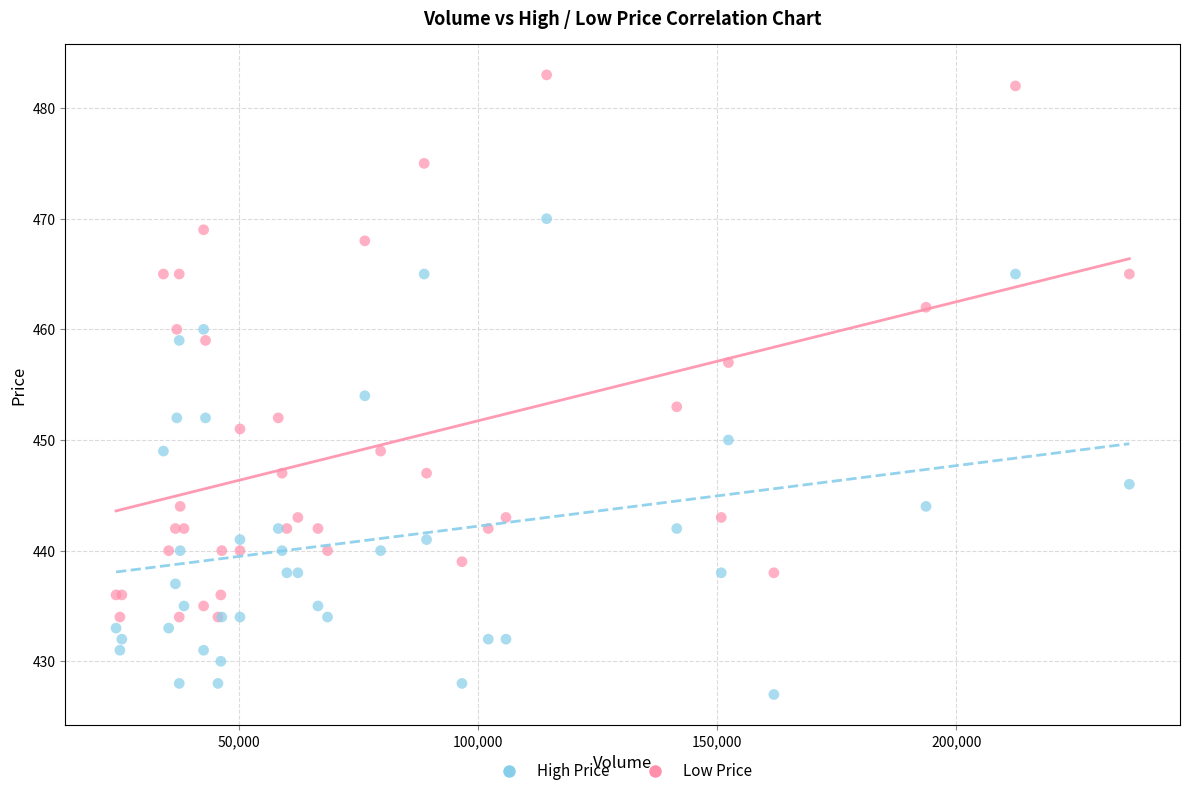

Across all series, what Y value is closest to 455?

454